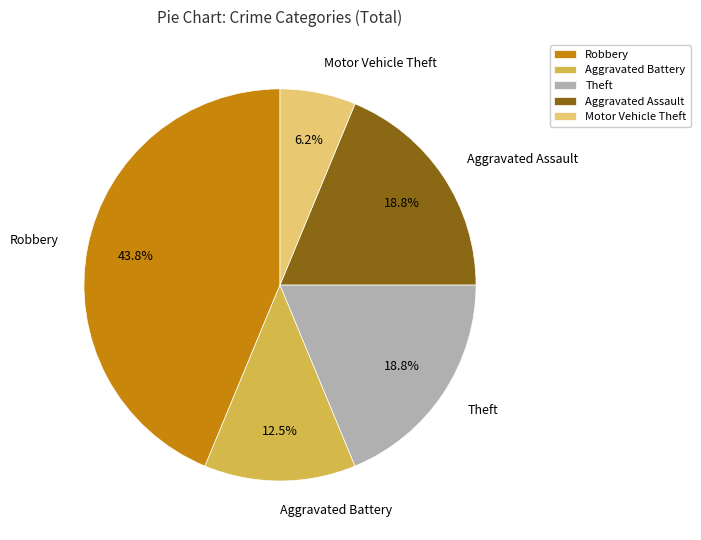

Is Aggravated Assault the majority of the pie?

No